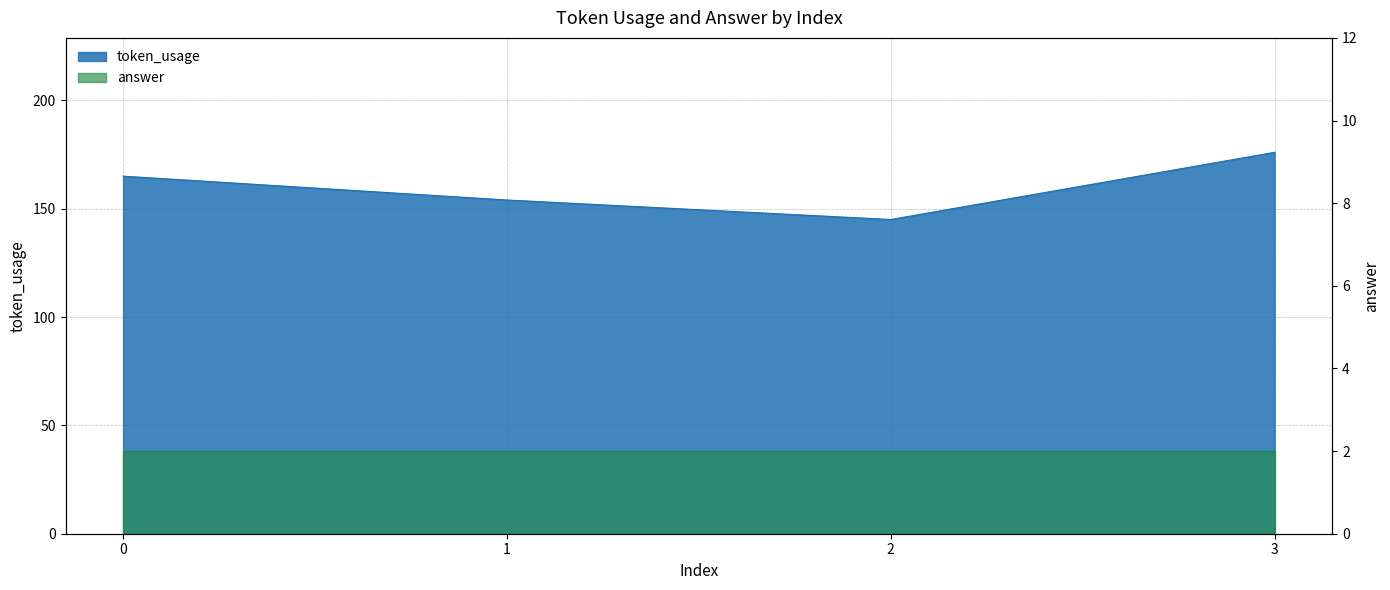

What is the greatest value displayed?

176